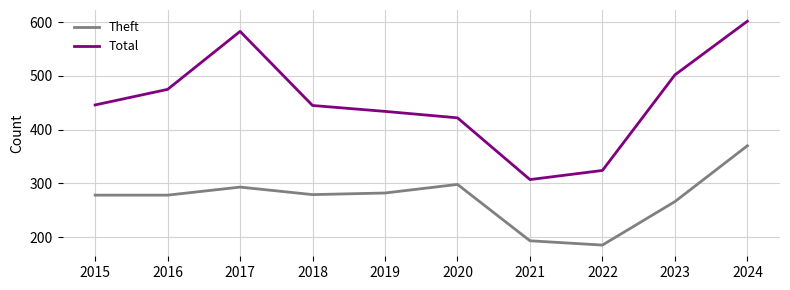

Rank the series by their maximum value, from highest to lowest.

Total, Theft